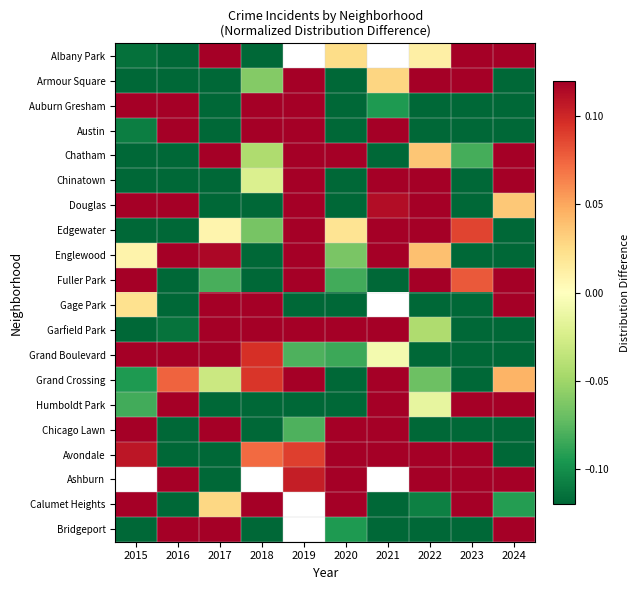

Which category has the lowest value in the Armour Square series?

2020